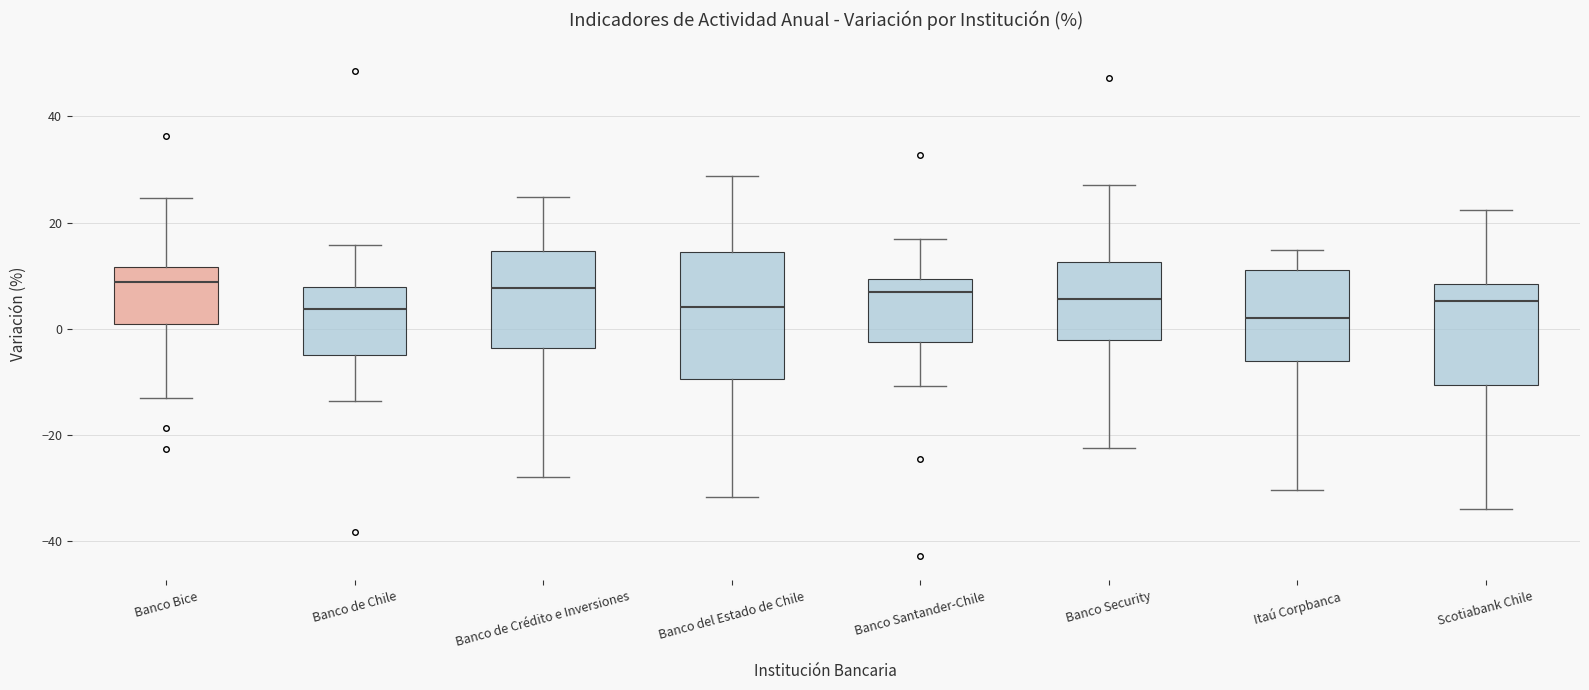

Reading left to right, read every box against the y-axis: the position of its median line, the range the box covers, and the ends of its whiskers. The values are not printed on the chart, so give them approximately, as read against the axis.

Banco Bice: median 8, box 0 to 12, whiskers -14 to 24
Banco de Chile: median 4, box -6 to 8, whiskers -14 to 16
Banco de Crédito e Inversiones: median 8, box -4 to 14, whiskers -28 to 24
Banco del Estado de Chile: median 4, box -10 to 14, whiskers -32 to 28
Banco Santander-Chile: median 6, box -2 to 10, whiskers -10 to 16
Banco Security: median 6, box -2 to 12, whiskers -22 to 28
Itaú Corpbanca: median 2, box -6 to 12, whiskers -30 to 14
Scotiabank Chile: median 6, box -10 to 8, whiskers -34 to 22